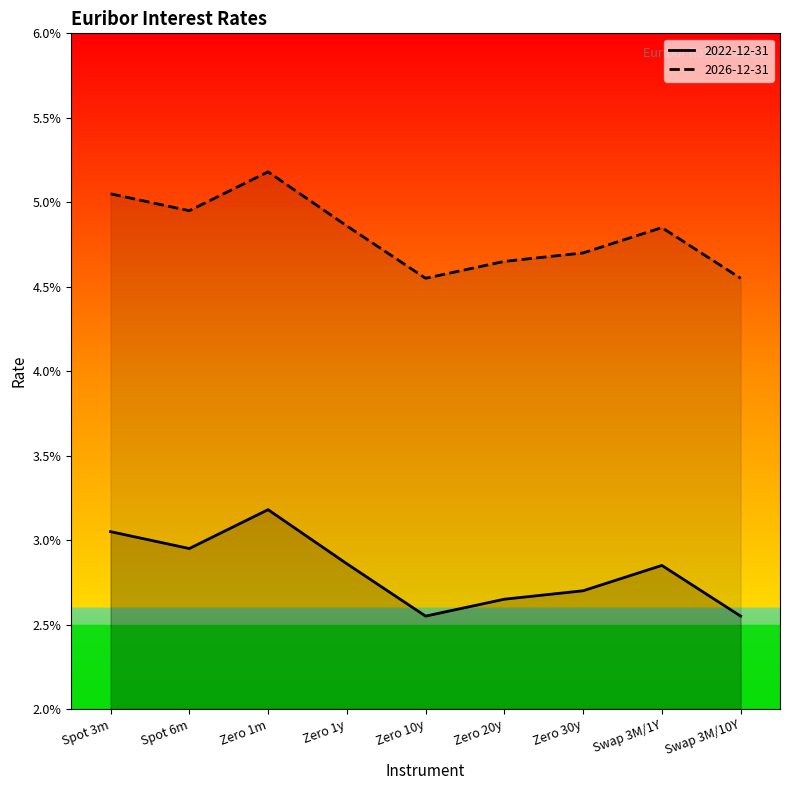

Is it true that 2022-12-31 equals 0.0 at Swap 3M/1Y?

False